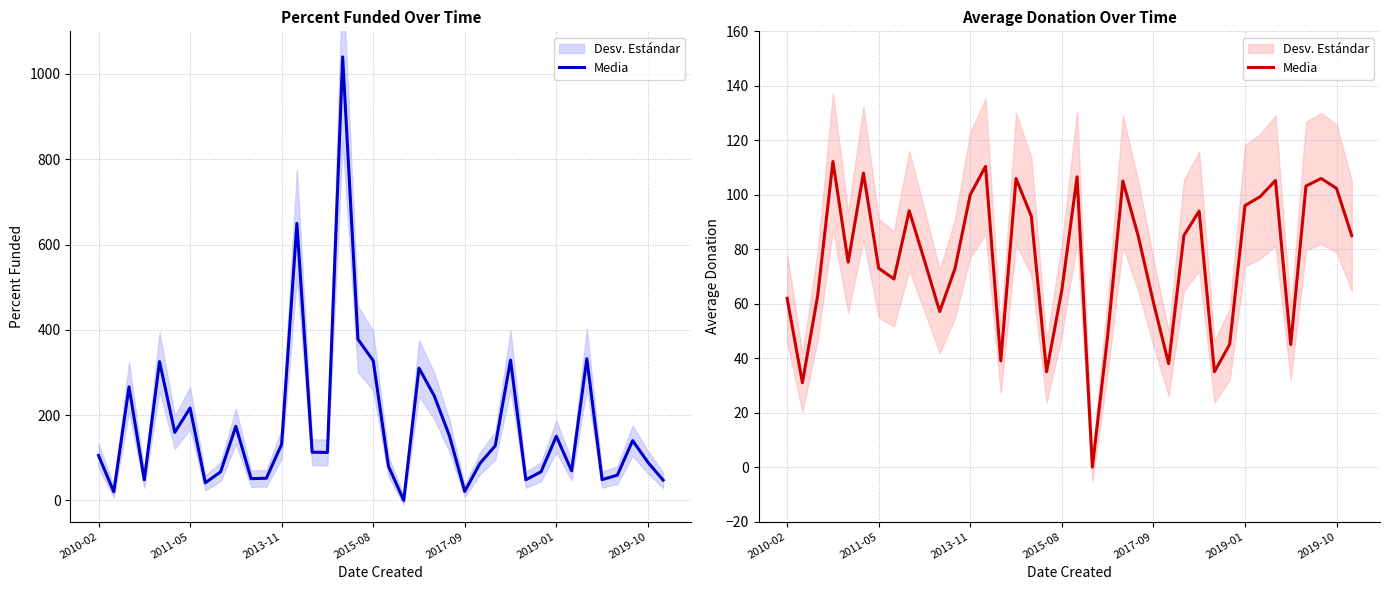

Reading left to right, what are all the values shown in this chart?

62.0	31.0	62.9	112.2	75.3	108.0	73.0	69.1	94.2	75.8	57.1	72.9	100.0	110.4	39.0	106.0	92.2	35.0	64.9	106.6	0.0	48.0	105.0	85.0	60.6	38.0	85.0	94.0	35.0	45.1	96.0	99.3	105.2	45.0	103.2	106.0	102.3	85.0